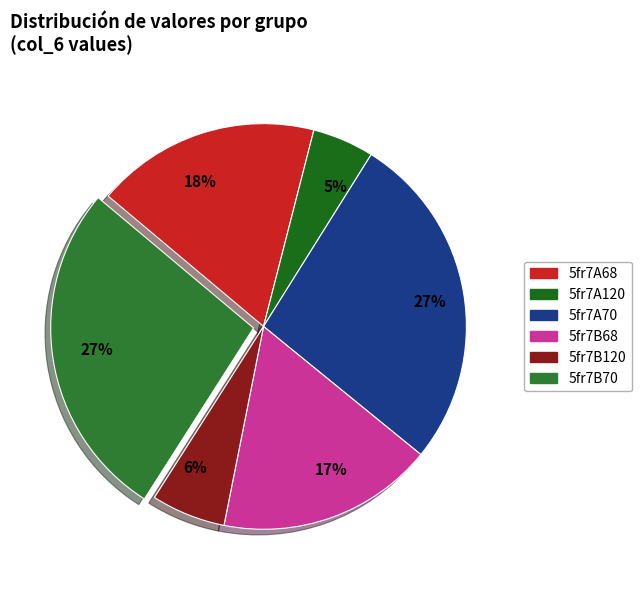

The 5fr7A120 slice represents 14% of the pie. True or false?

False